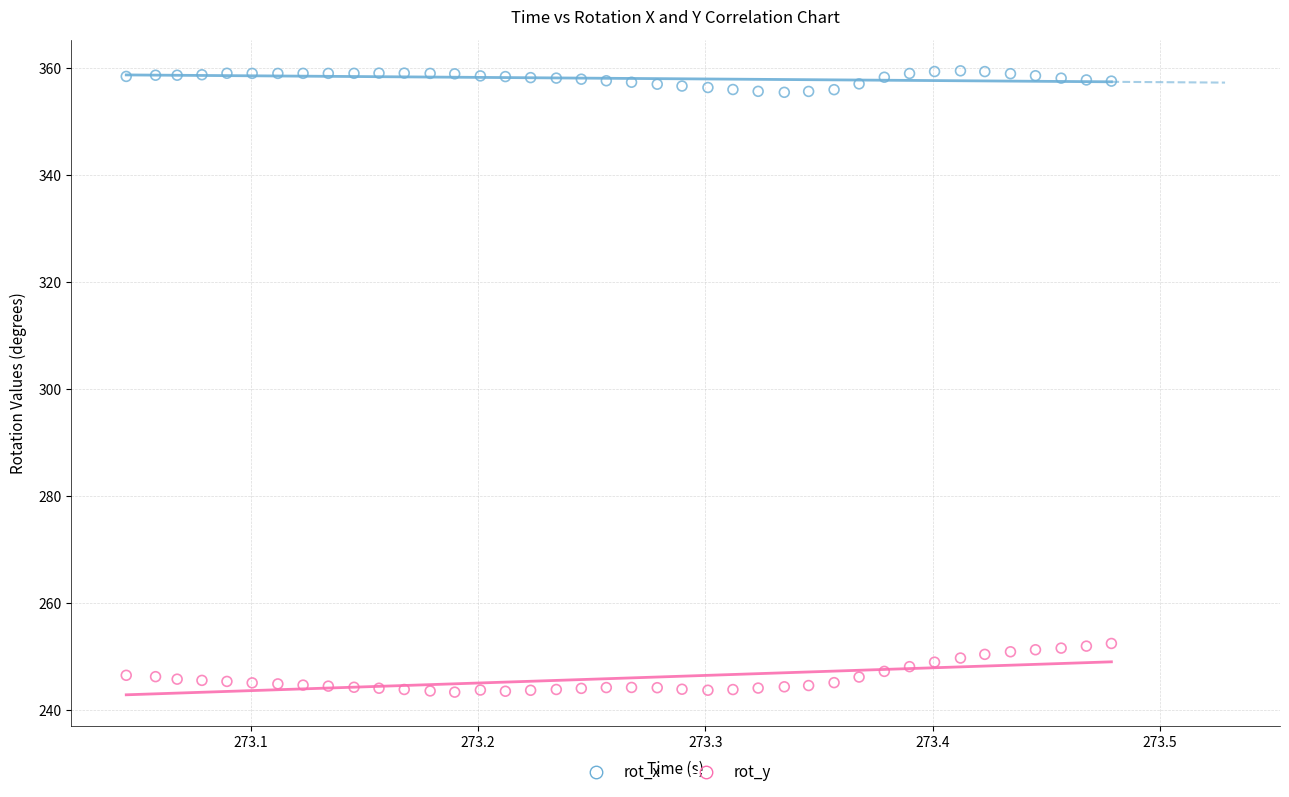

Across all data points, what is the range of Y values (max minus min)?

116.1